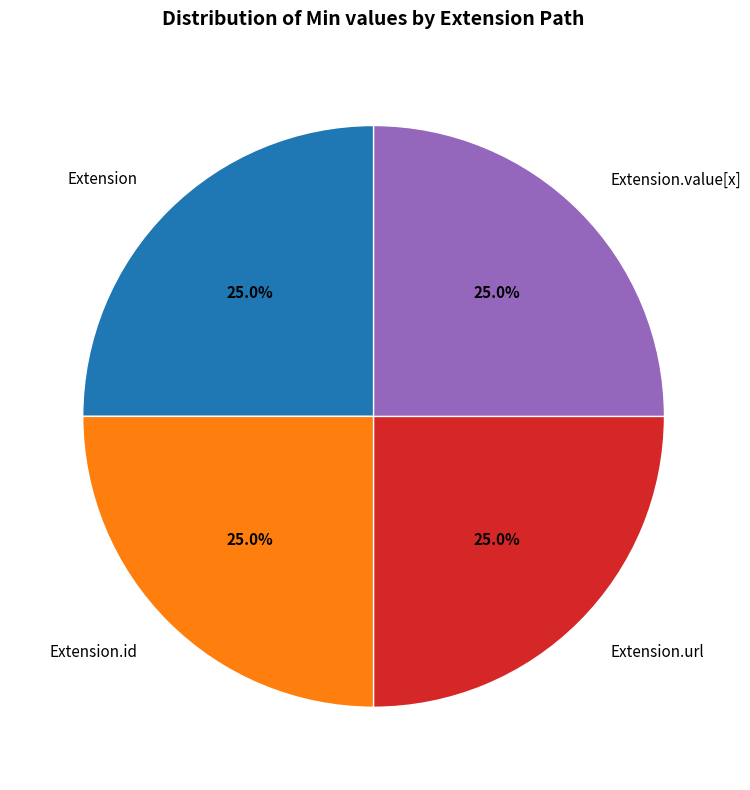

What portion of the pie excludes Extension.id?

75.0%